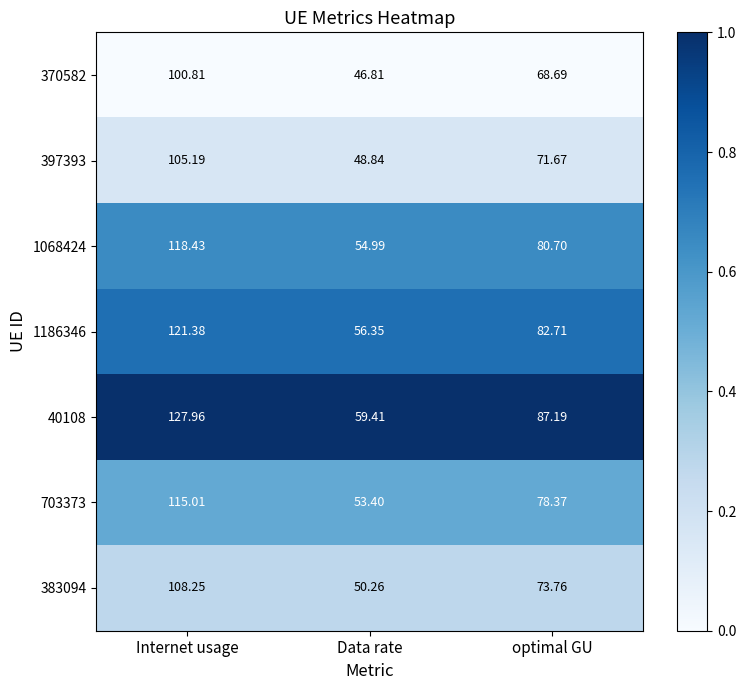

Which label corresponds to the smallest value in the chart?

Data rate